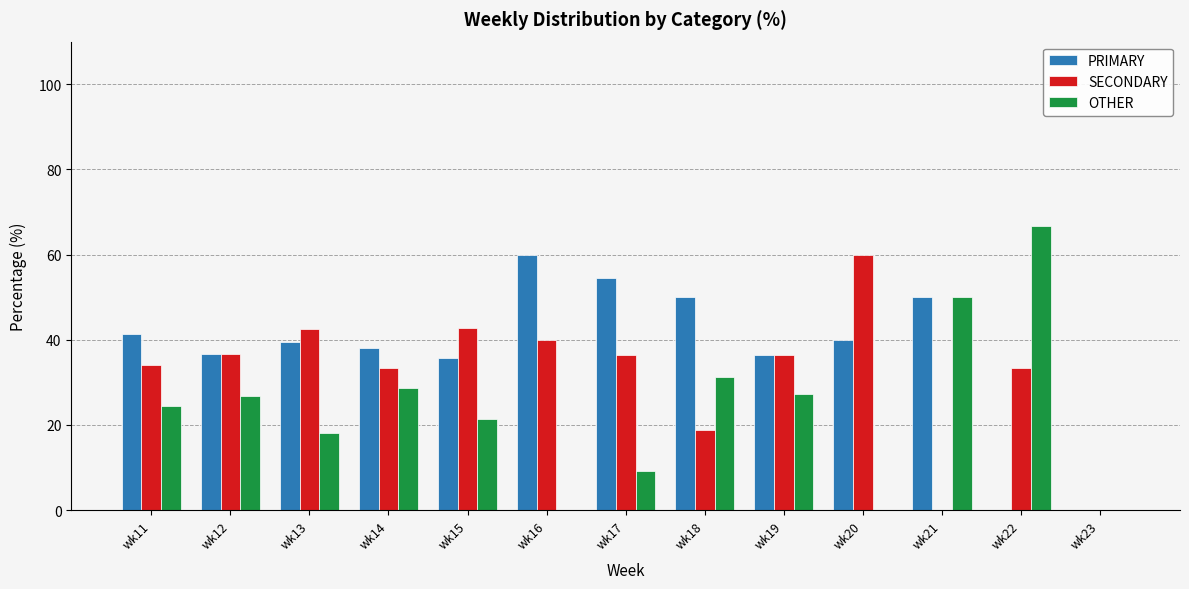

Which series has the largest total across all categories?

PRIMARY